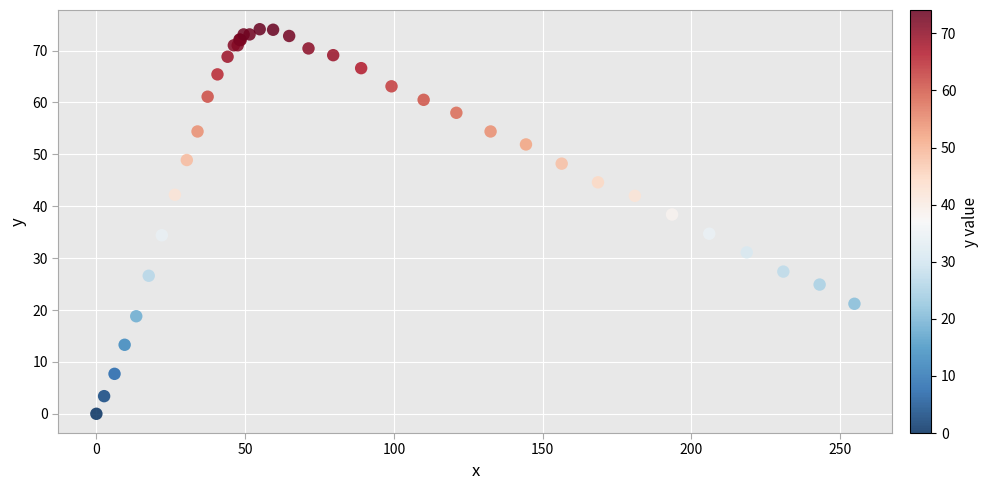

What Y value in the scatter plot is closest to 37?

38.4